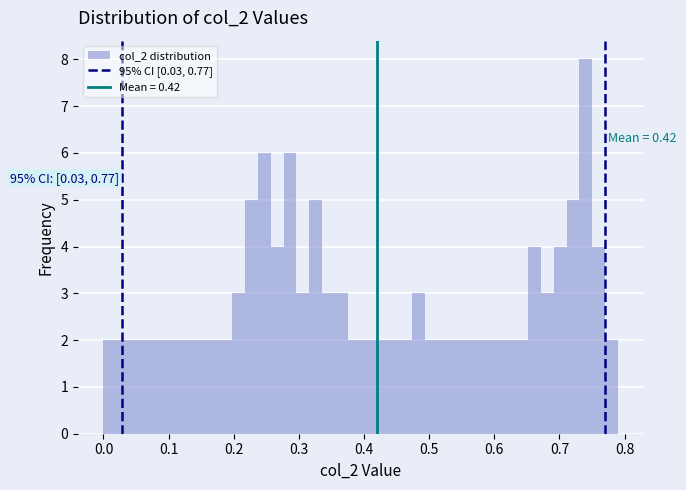

Around what value on the x-axis is the tallest bar? Give the approximate position of its centre, as read against the axis.

0.74